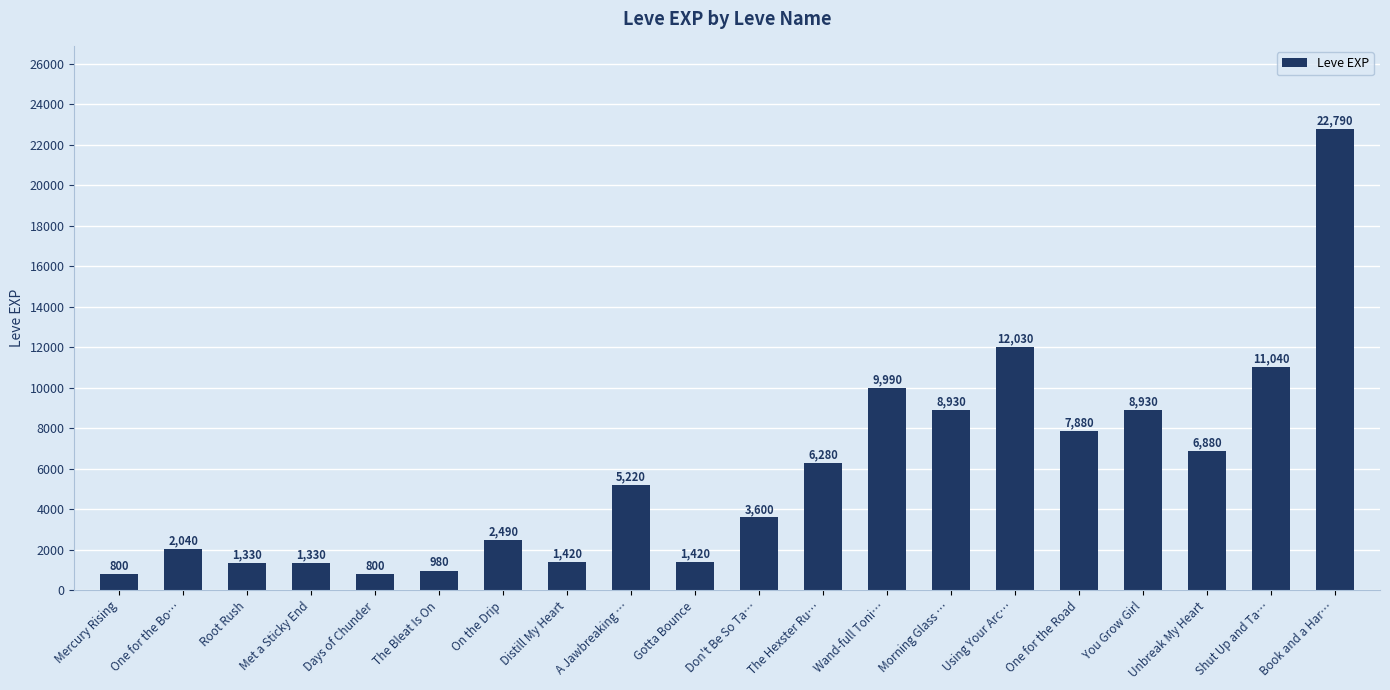

Does the chart contain any negative values?

No